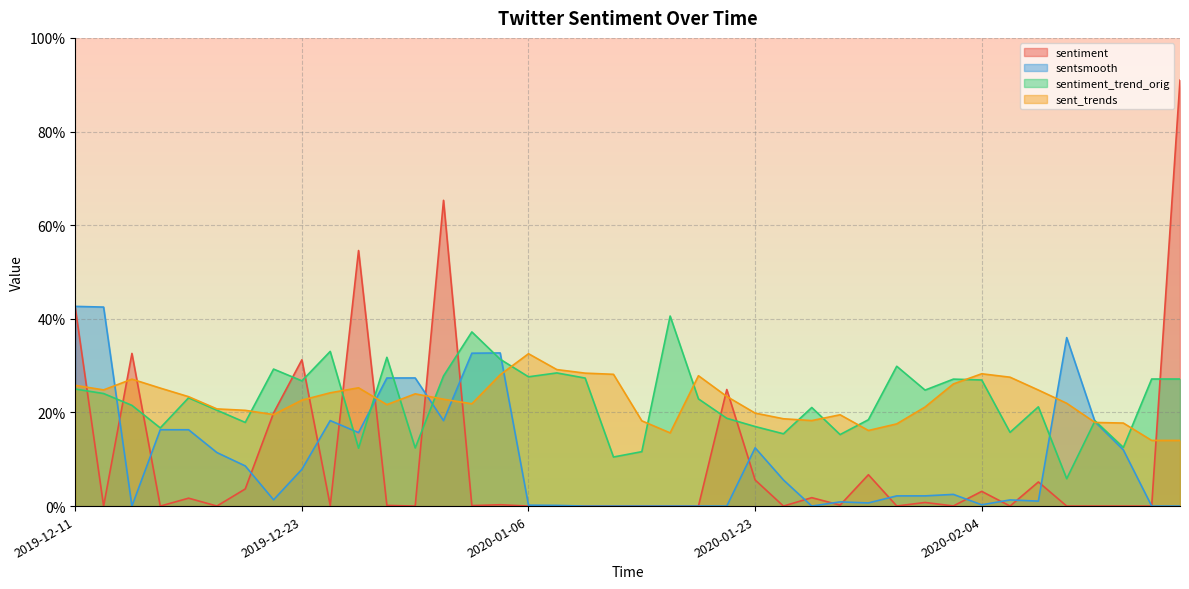

At how many categories does at least one series exceed 0?

40